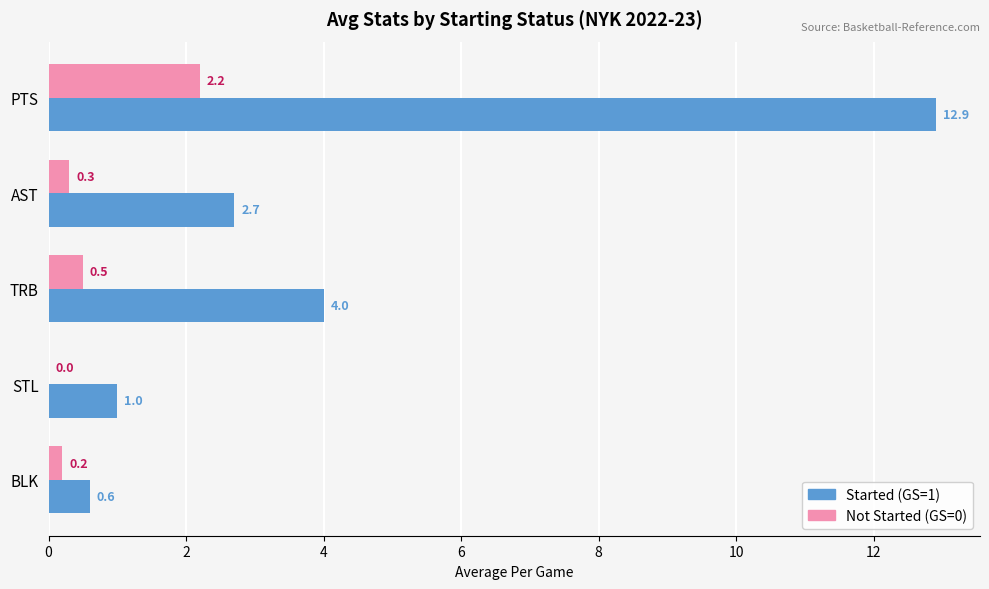

What is the sum of all Started (GS=1) values?

21.2